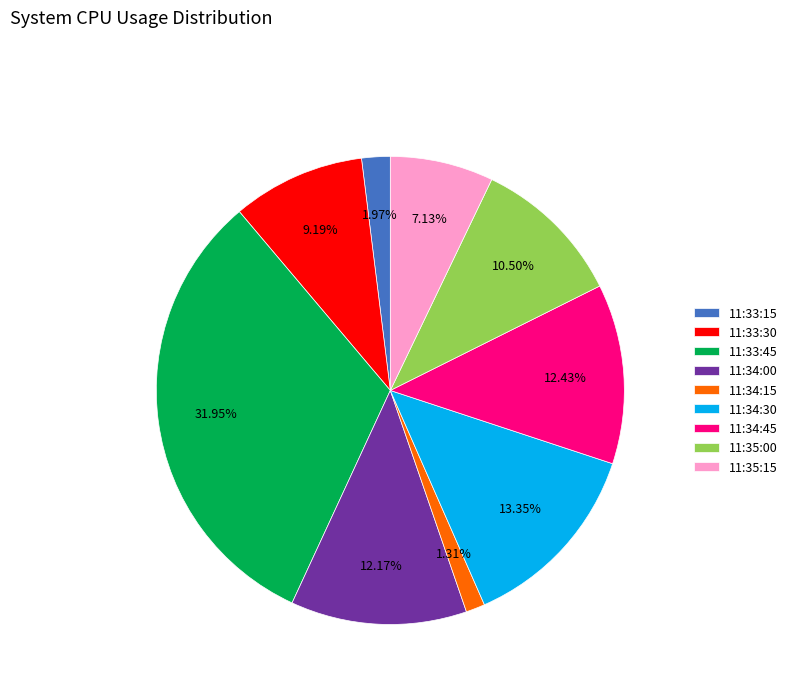

Do 11:33:45 and 11:33:30 together represent more than half of the pie?

No